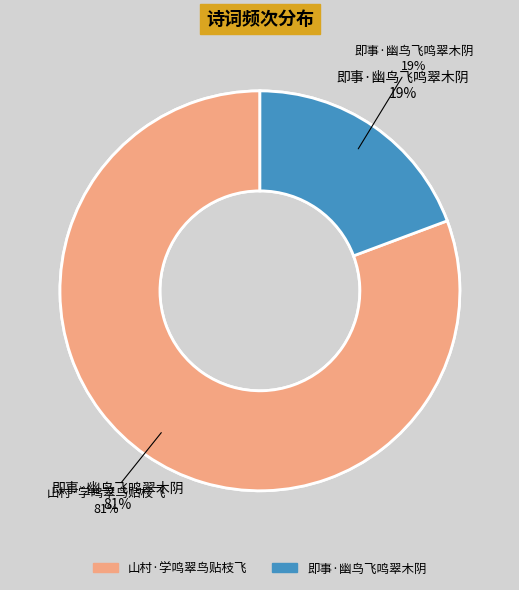

Do 即事·幽鸟飞鸣翠木阴 and 山村·学鸣翠鸟贴枝飞 together represent more than half of the pie?

Yes